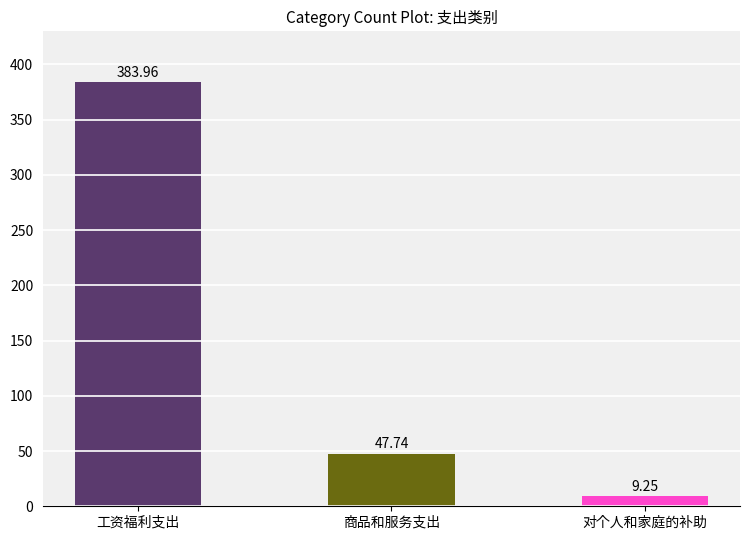

Rank the categories by value from highest to lowest.

工资福利支出, 商品和服务支出, 对个人和家庭的补助